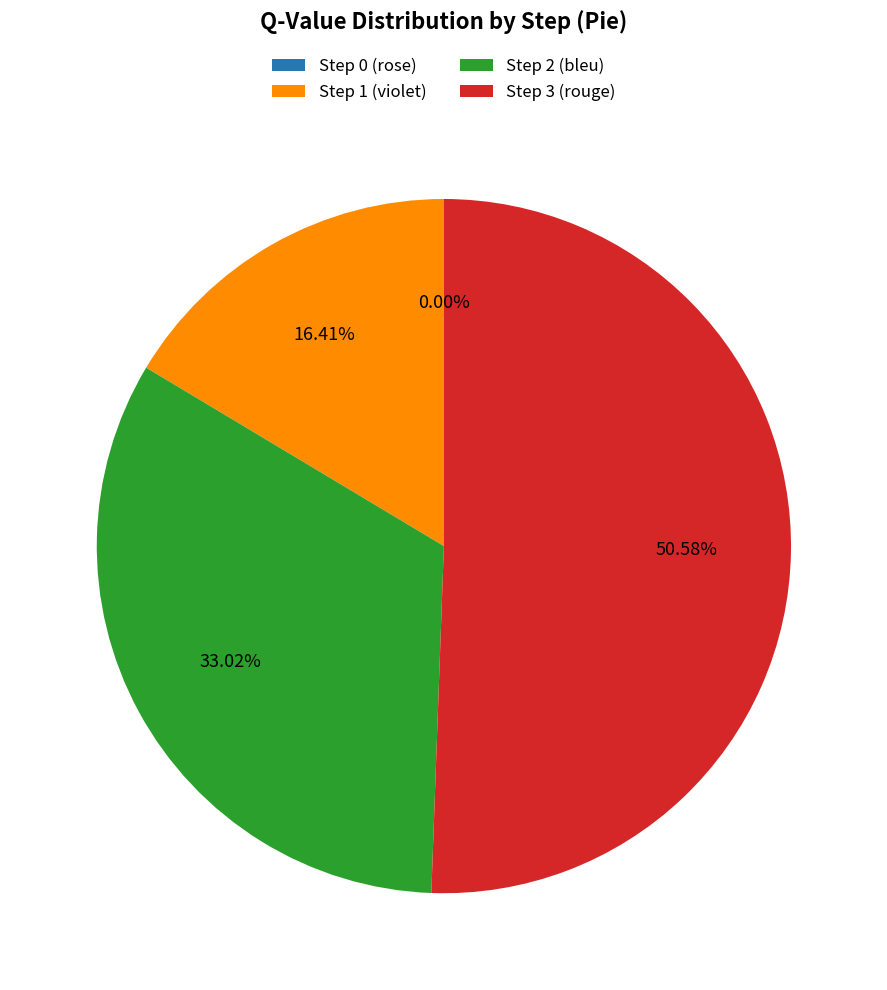

To the nearest percent, what portion does Step 3 (rouge) represent?

51%